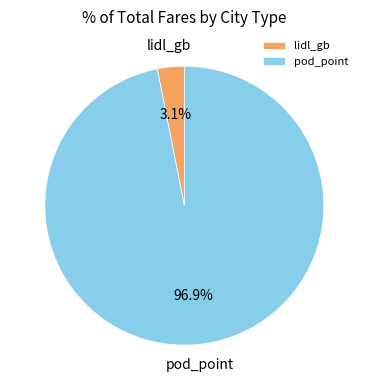

How many segments does this pie chart have?

2